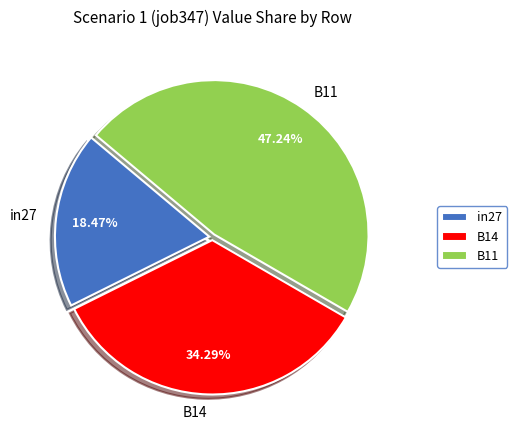

Do B11 and in27 together represent more than half of the pie?

Yes